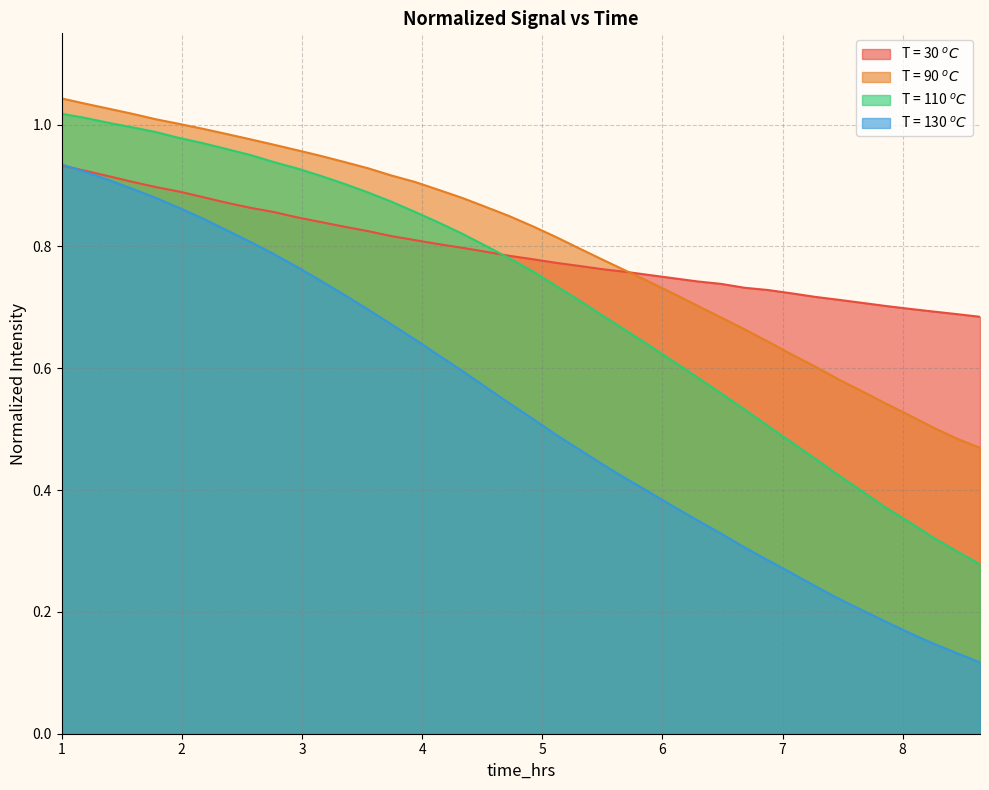

What are all the series names shown in the legend?

T = 30 $^oC$, T = 90 $^oC$, T = 110 $^oC$, T = 130 $^oC$